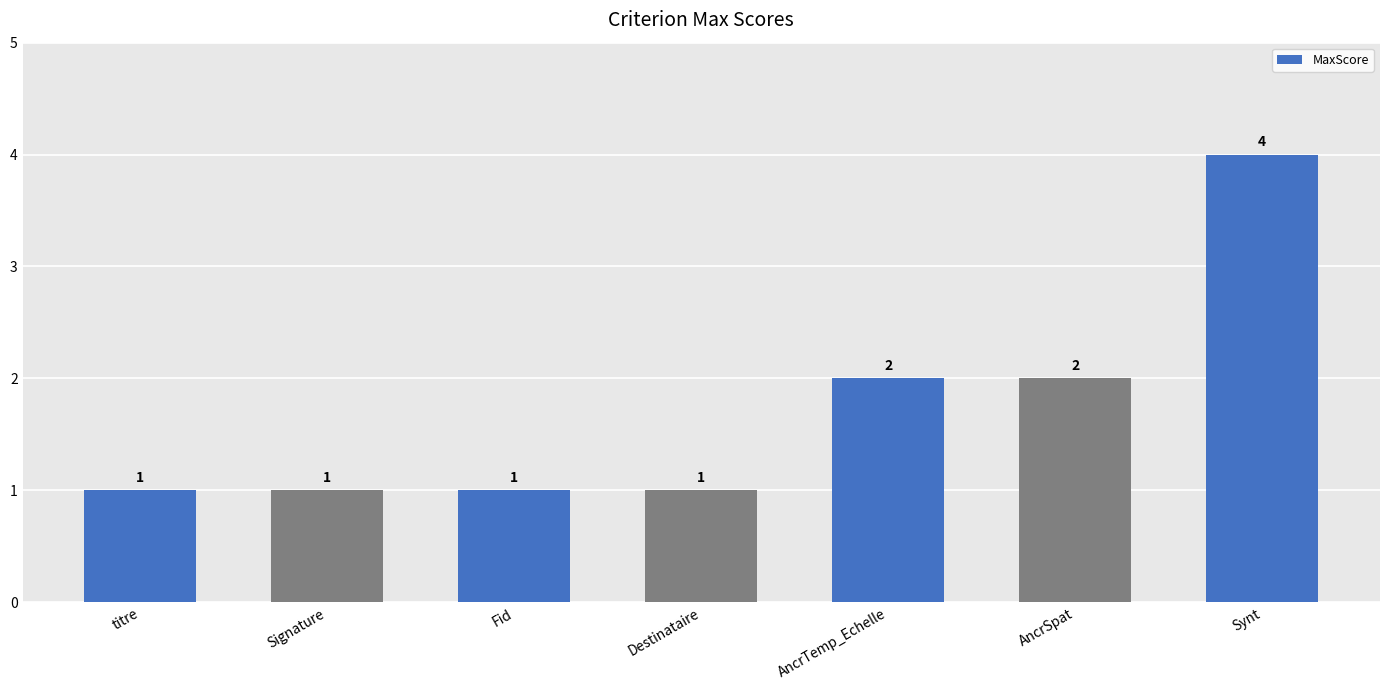

Count the values in the range 1 to 2.

6